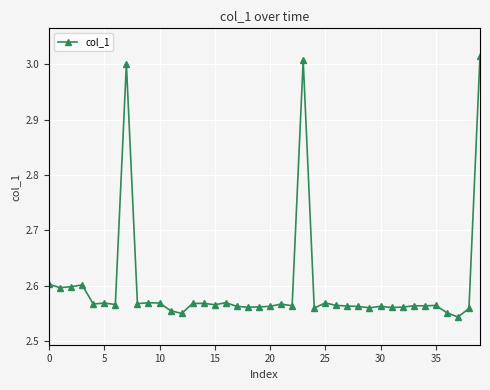

True or false: there are more than 2 points higher than both neighbors.

True